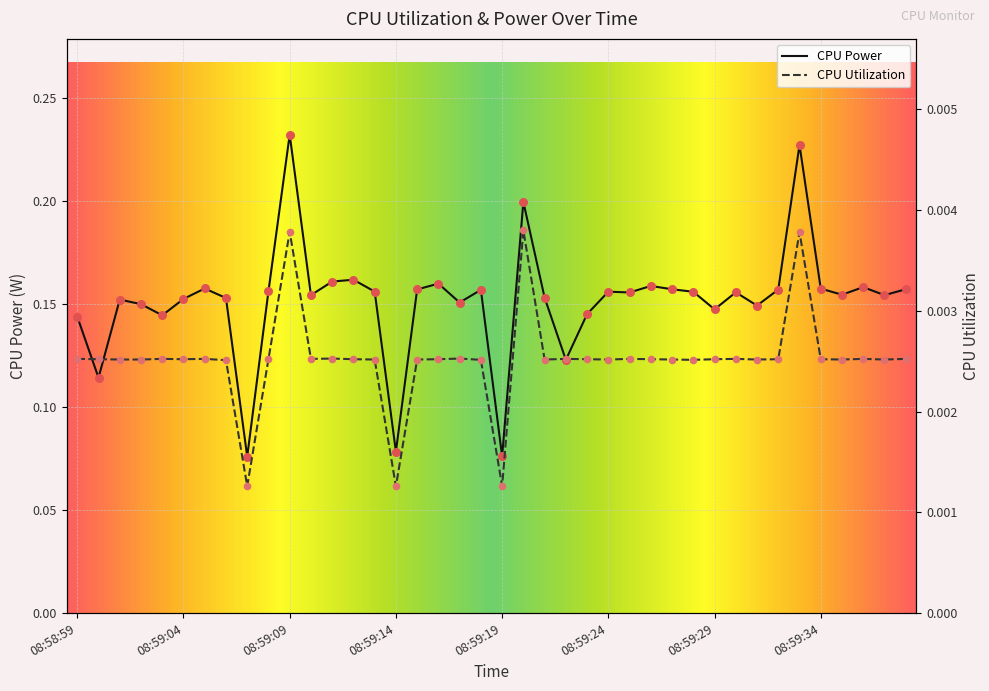

What are all the series names shown in the legend?

CPU Power, CPU Utilization